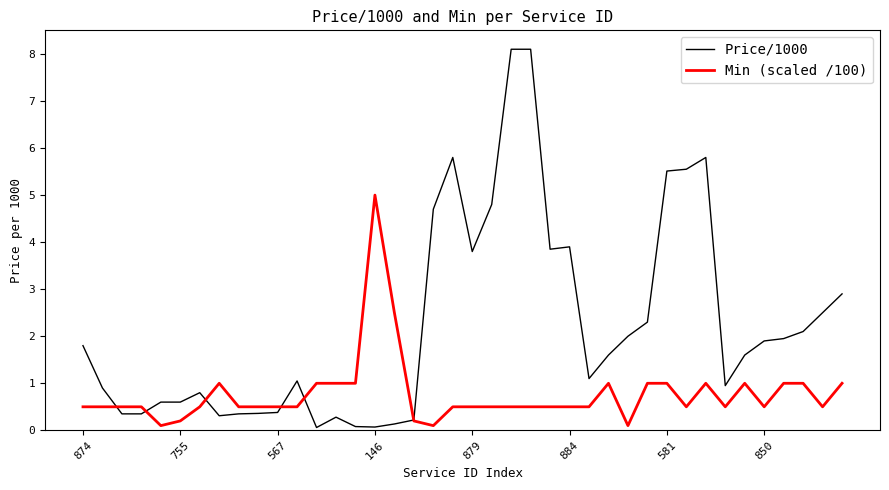

Which series has the largest range (max minus min)?

Price/1000